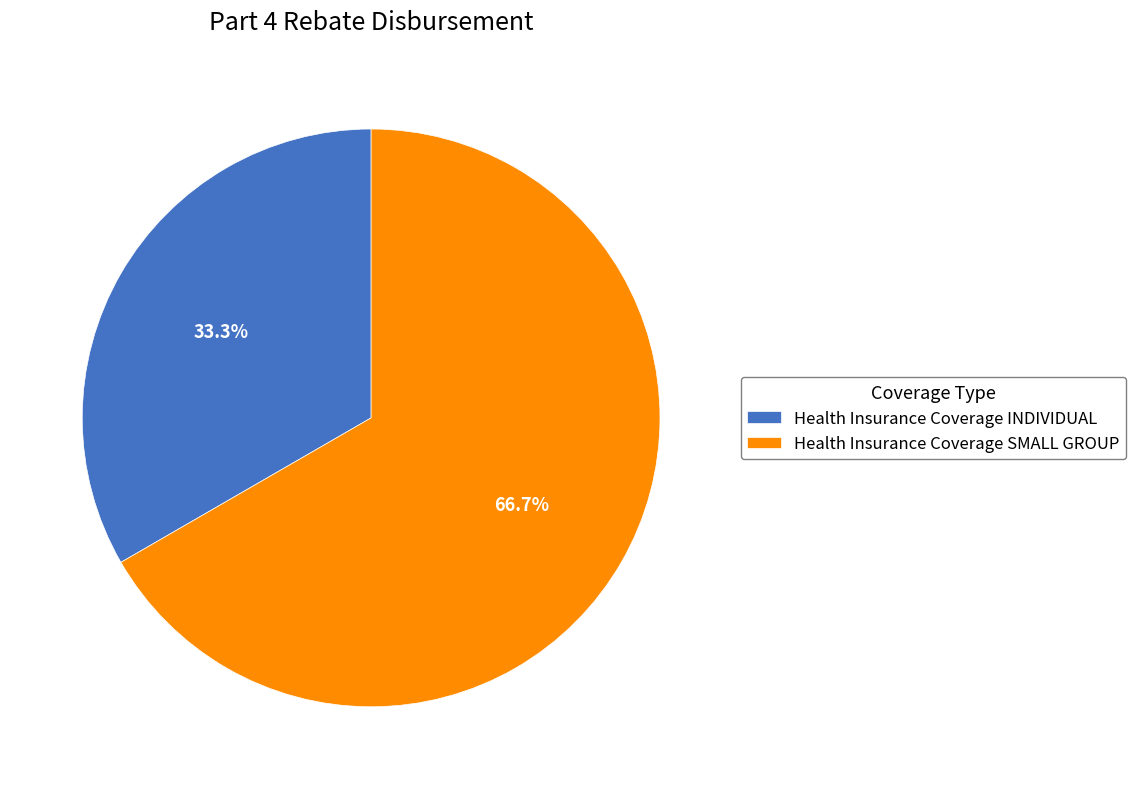

What is the smallest slice in the pie chart?

Health Insurance Coverage INDIVIDUAL